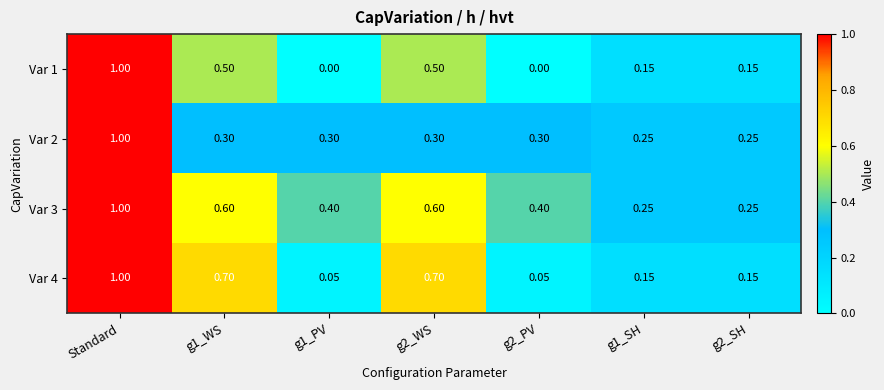

What is the difference between the highest and lowest values at g2_PV?

0.4